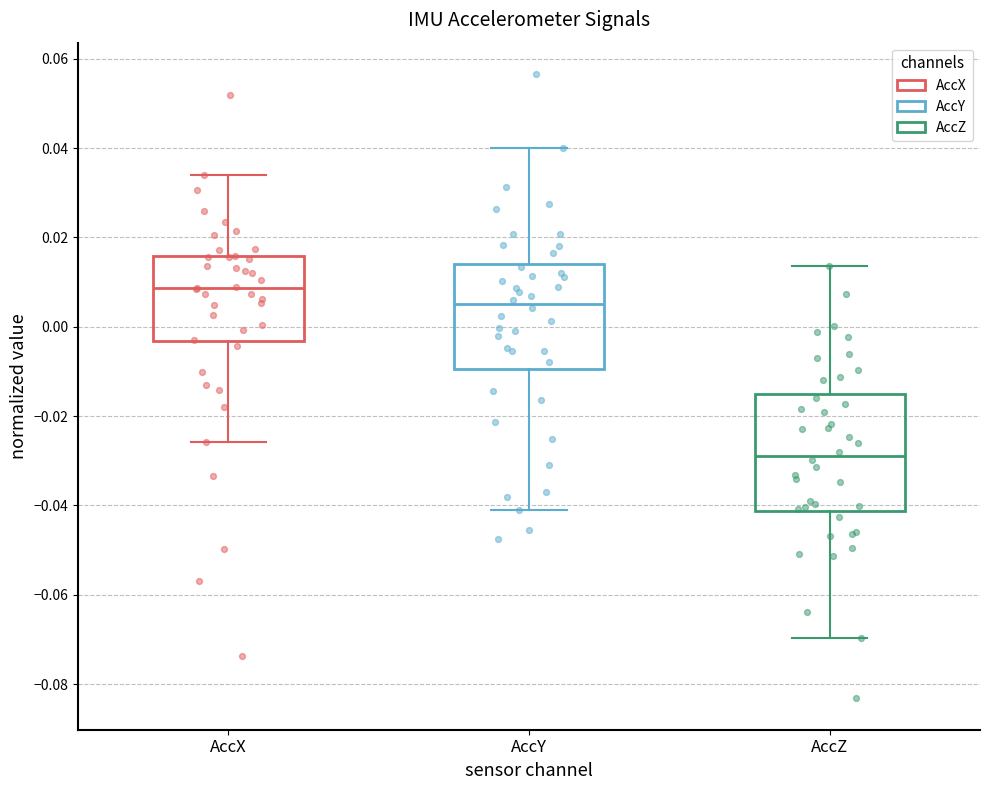

Which box has the lowest median line?

AccZ